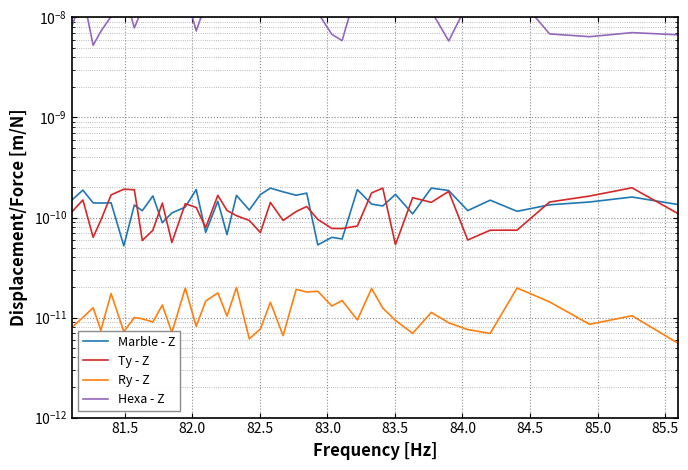

True or false: Hexa - Z and Ry - Z intersect in this chart.

False